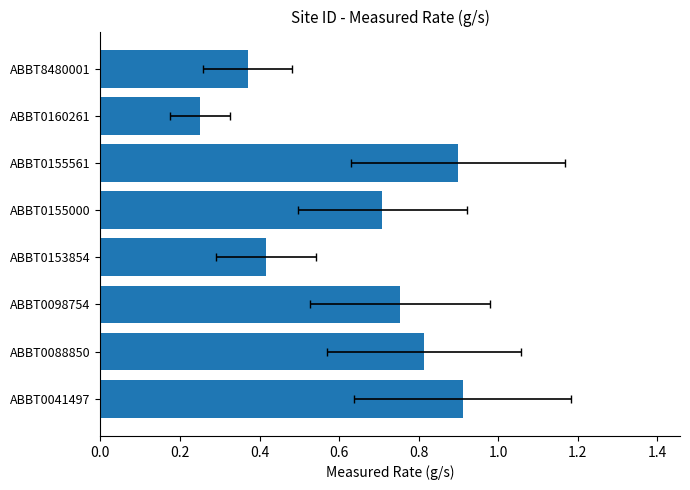

What is the value of the 4th bar from the left?

0.4